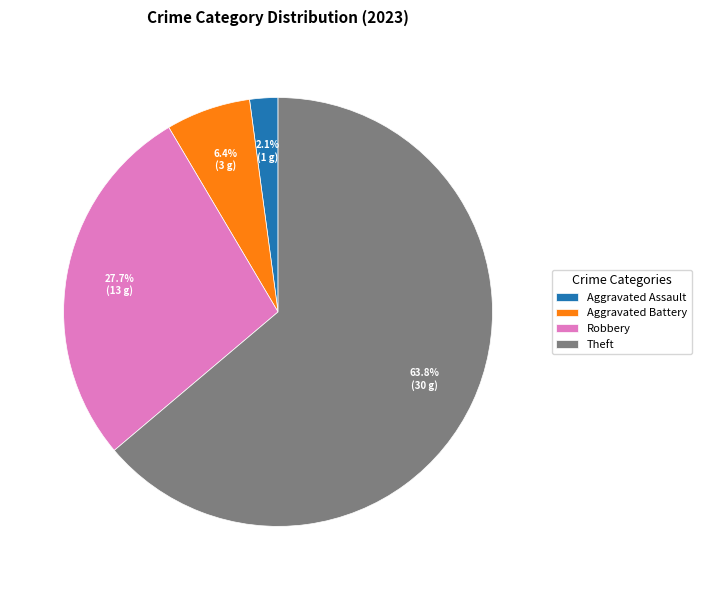

How many segments does this pie chart have?

4